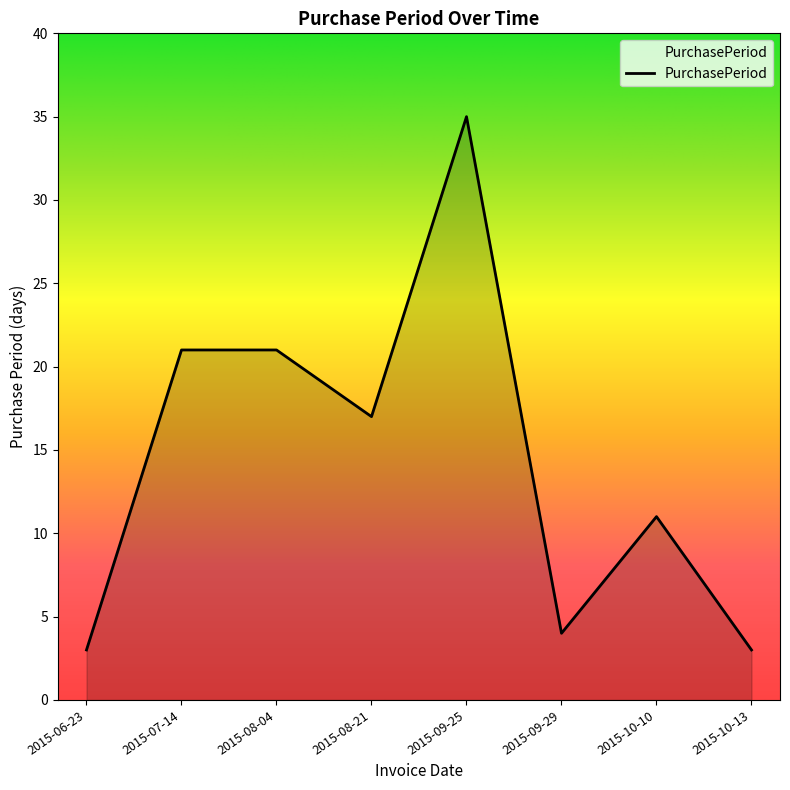

What is the difference between the maximum and minimum values?

32